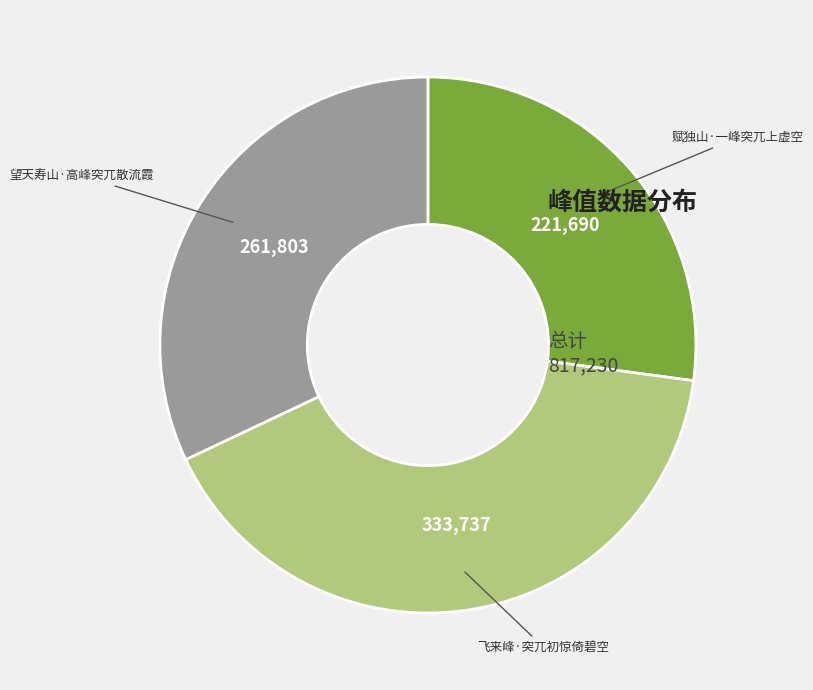

Which slice is the smallest?

赋独山·一峰突兀上虚空